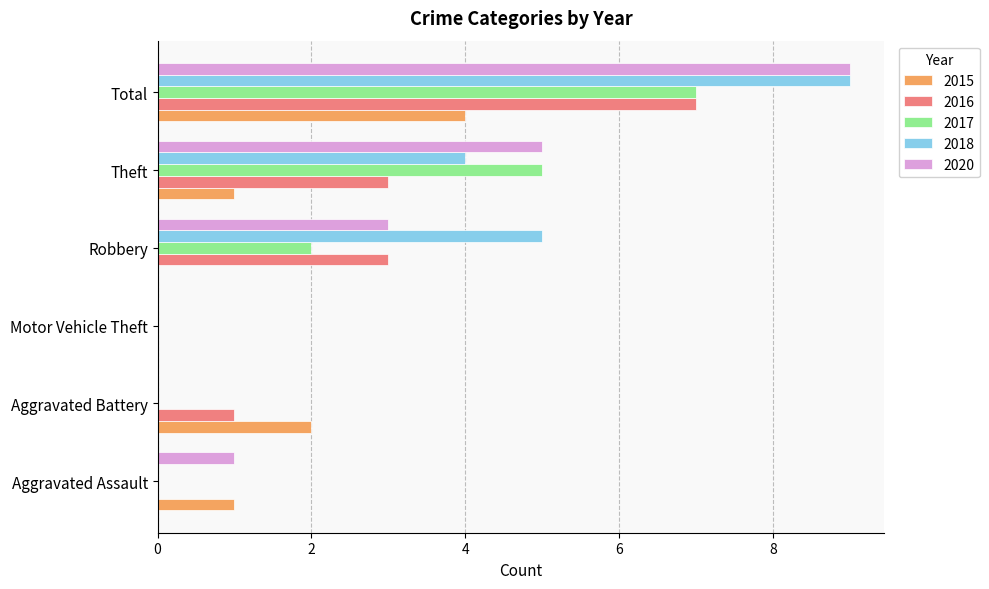

Is the value of 2018 at Motor Vehicle Theft greater than the value of 2017 at Theft?

No